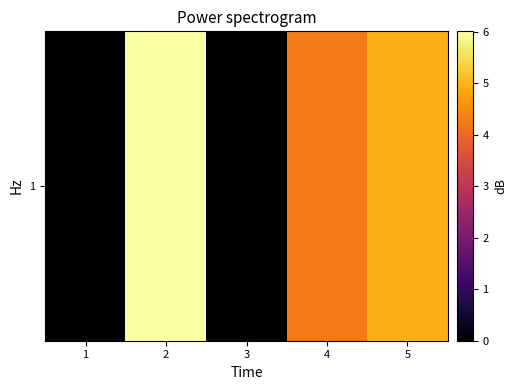

What is the sum of all values?

15.2